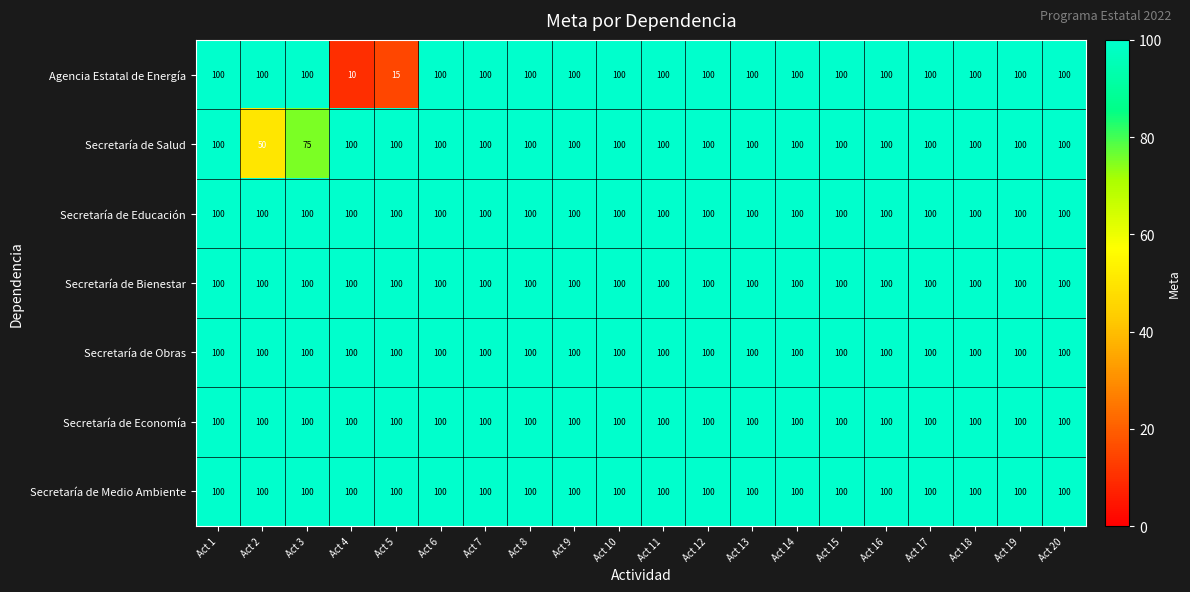

What is the sum of all Agencia Estatal de Energía values?

1825